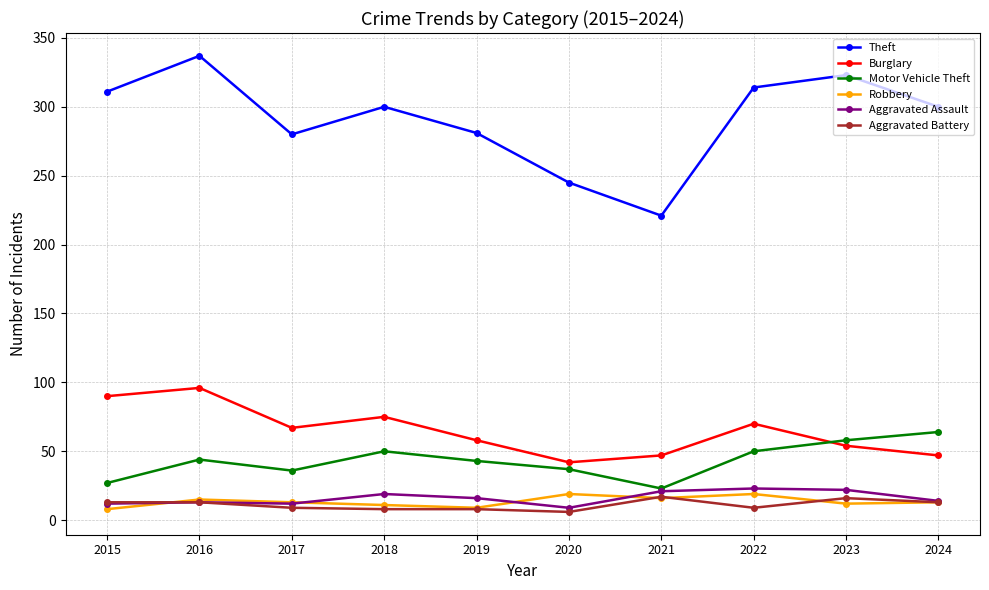

True or false: Motor Vehicle Theft has more than 1 points higher than both neighbors.

True